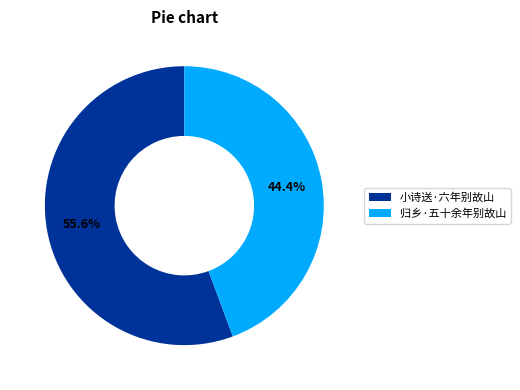

Which slice is the largest?

小诗送·六年别故山